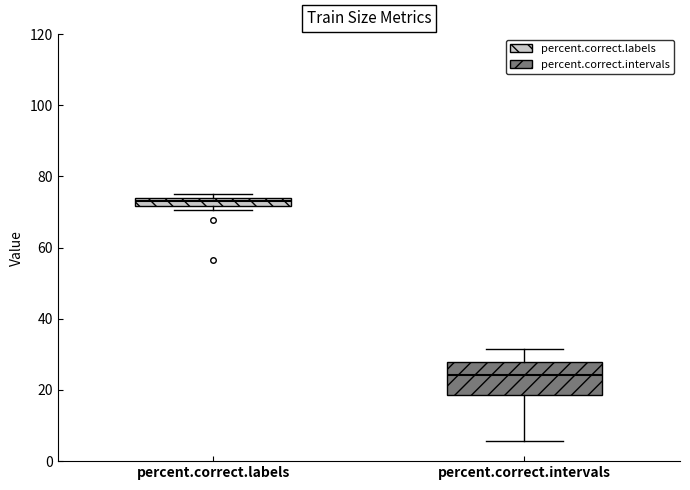

Which box's median line is the highest?

percent.correct.labels